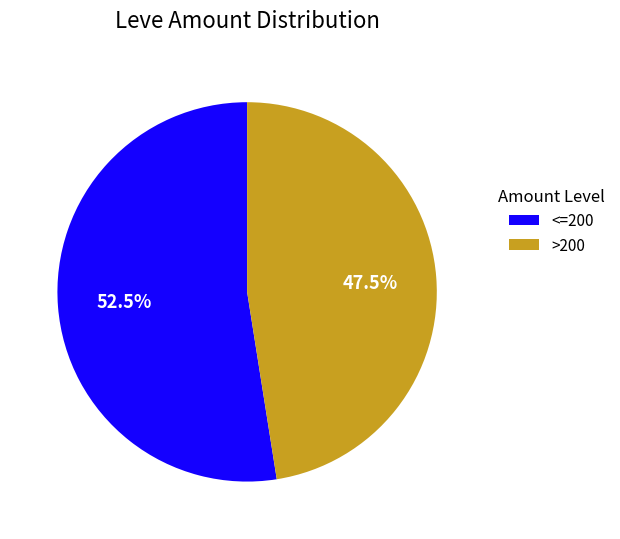

Does <=200 represent more than half of the total?

Yes